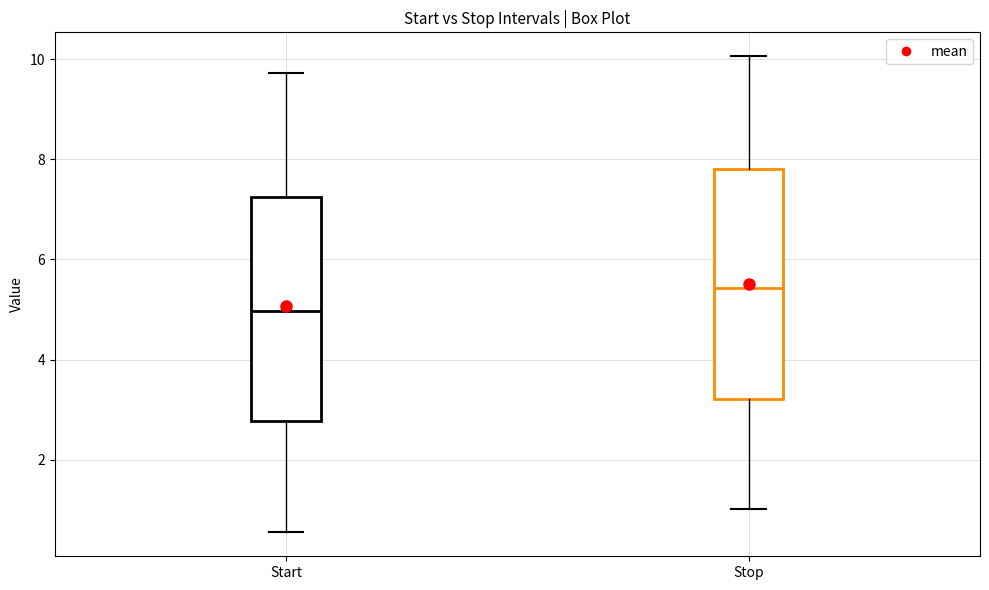

Reading left to right, transcribe this box plot: for each box, give where its median line is, the range the box spans, and where its two whiskers end, as read against the y-axis. The values are not printed on the chart, so give them approximately, as read against the axis.

Start: median 5.0, box 2.8 to 7.2, whiskers 0.6 to 9.8
Stop: median 5.4, box 3.2 to 7.8, whiskers 1.0 to 10.0